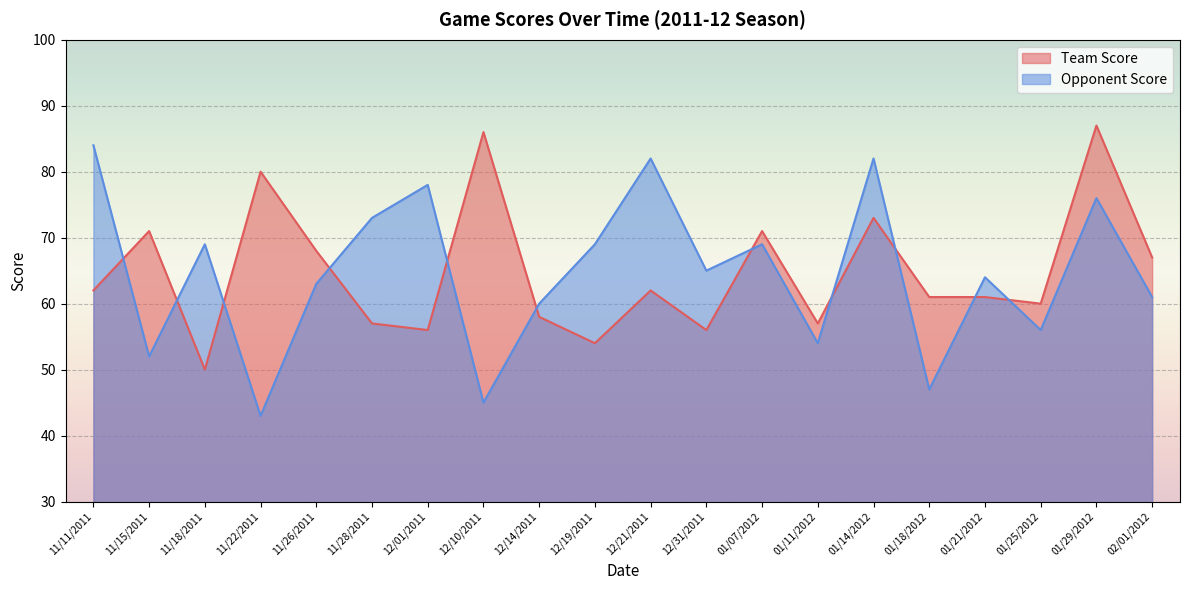

The Team Score series shows 127 at 11/15/2011. True or false?

False